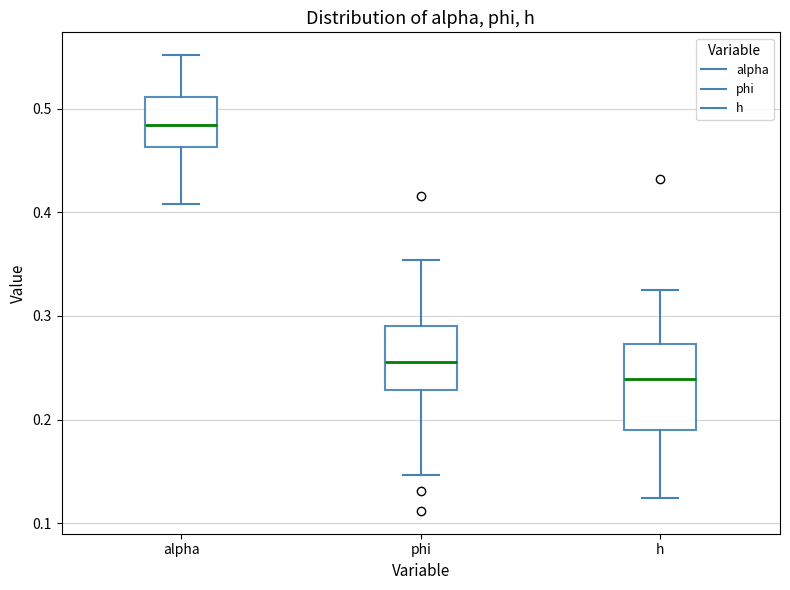

Reading left to right, transcribe this box plot: for each box, give where its median line is, the range the box spans, and where its two whiskers end, as read against the y-axis. The values are not printed on the chart, so give them approximately, as read against the axis.

alpha: median 0.48, box 0.46 to 0.51, whiskers 0.41 to 0.55
phi: median 0.26, box 0.23 to 0.29, whiskers 0.15 to 0.35
h: median 0.24, box 0.19 to 0.27, whiskers 0.12 to 0.32